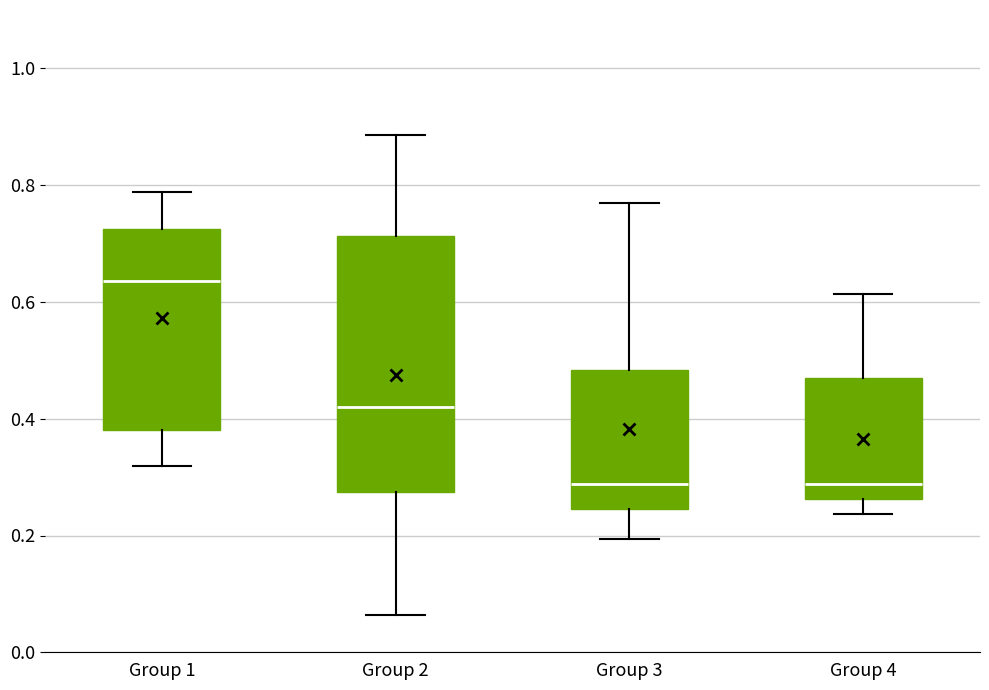

Reading left to right, transcribe this box plot: for each box, give where its median line is, the range the box spans, and where its two whiskers end, as read against the y-axis. The values are not printed on the chart, so give them approximately, as read against the axis.

Group 1: median 0.64, box 0.38 to 0.72, whiskers 0.32 to 0.78
Group 2: median 0.42, box 0.28 to 0.72, whiskers 0.06 to 0.88
Group 3: median 0.28, box 0.24 to 0.48, whiskers 0.20 to 0.76
Group 4: median 0.28, box 0.26 to 0.48, whiskers 0.24 to 0.62